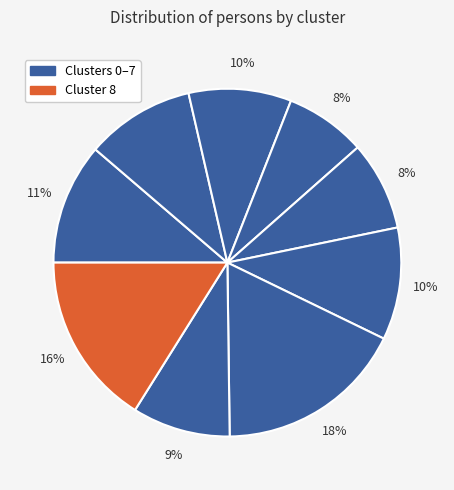

Which slice is the smallest?

3